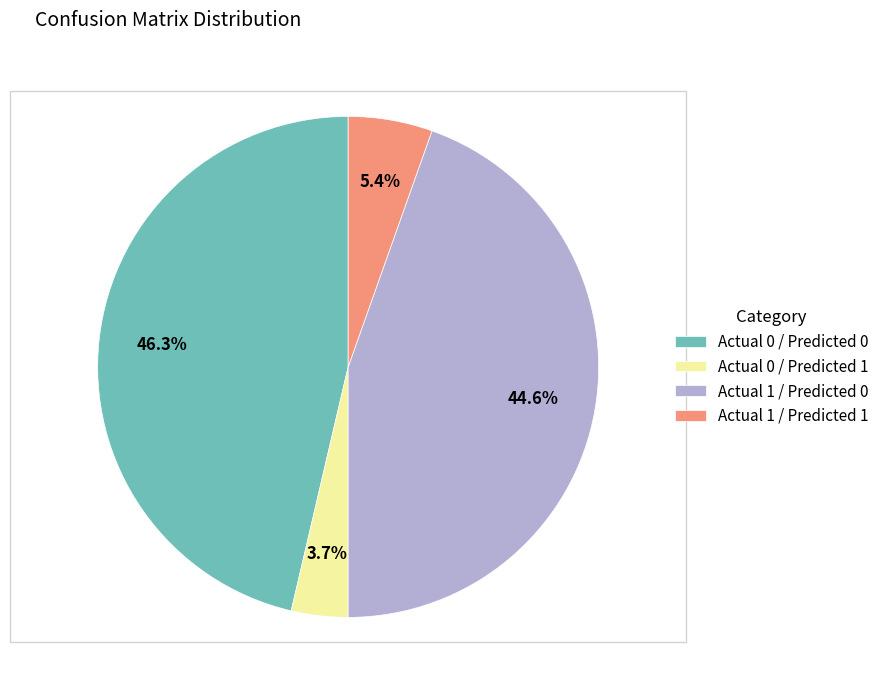

Does any single category account for the majority?

No